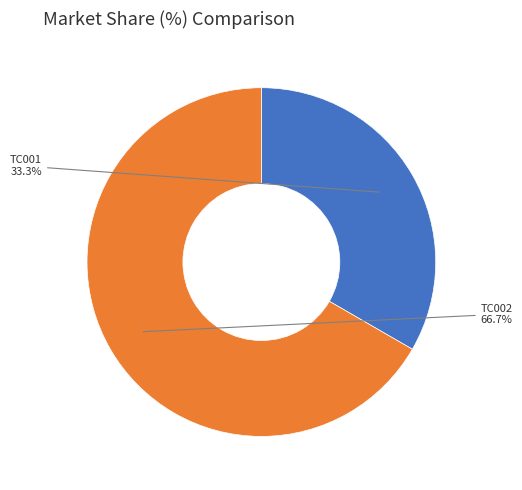

Is there a majority slice in this chart?

Yes